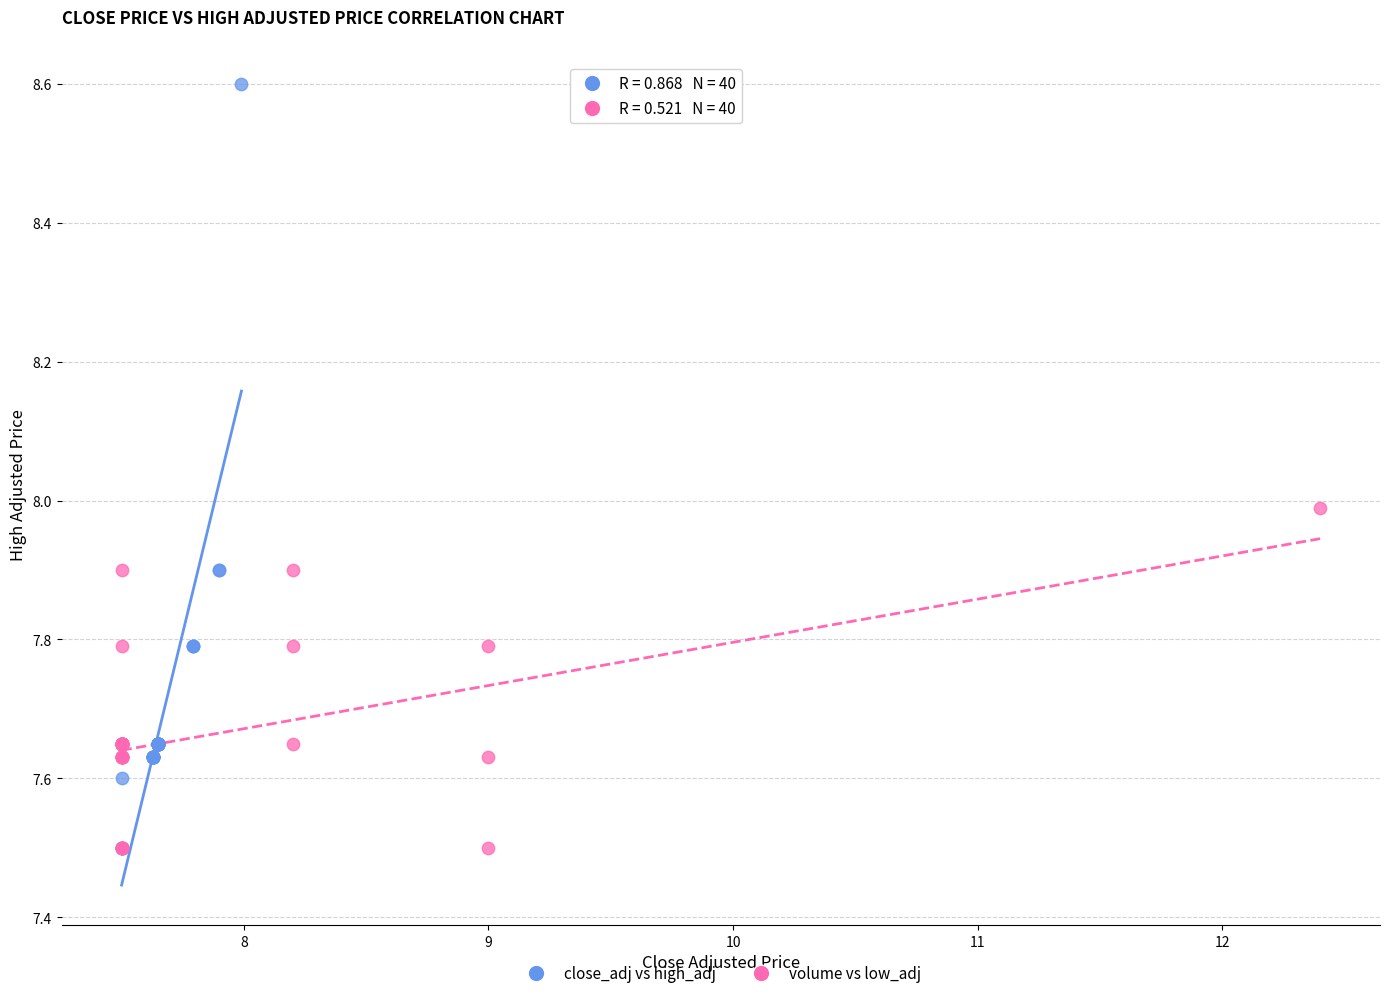

Which series has the widest spread of Y values?

close_adj vs high_adj